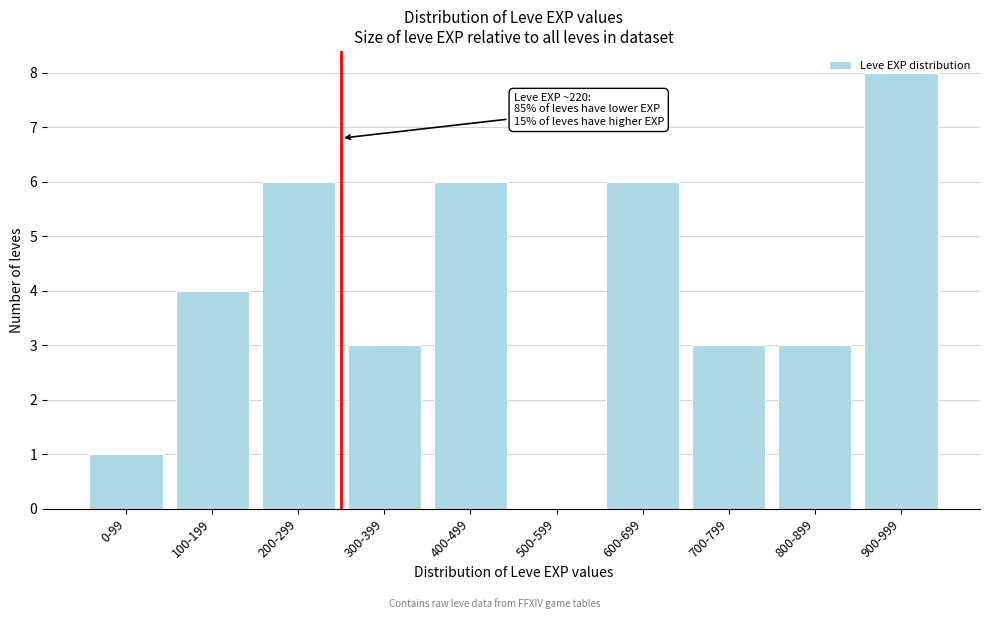

The chart shows a value of 6 at 600-699. True or false?

True